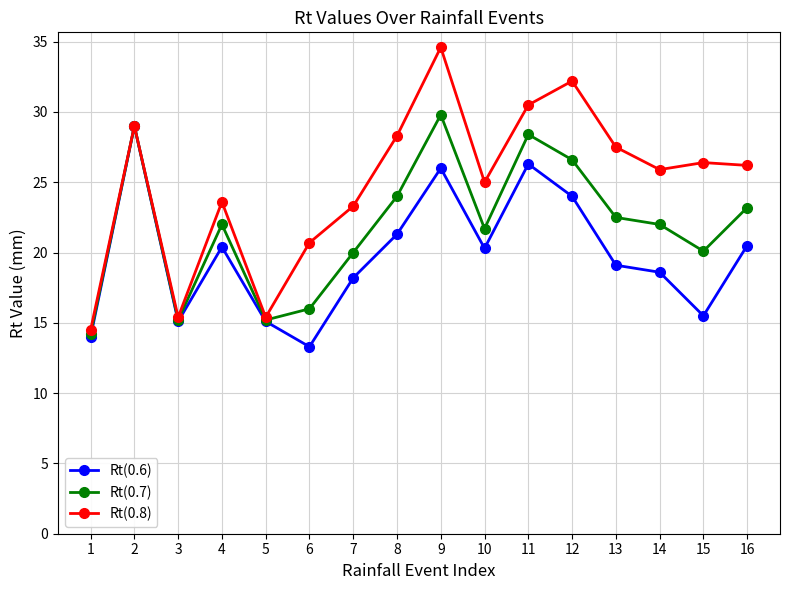

The value of Rt(0.6) at 7 is 32.7. True or false?

False